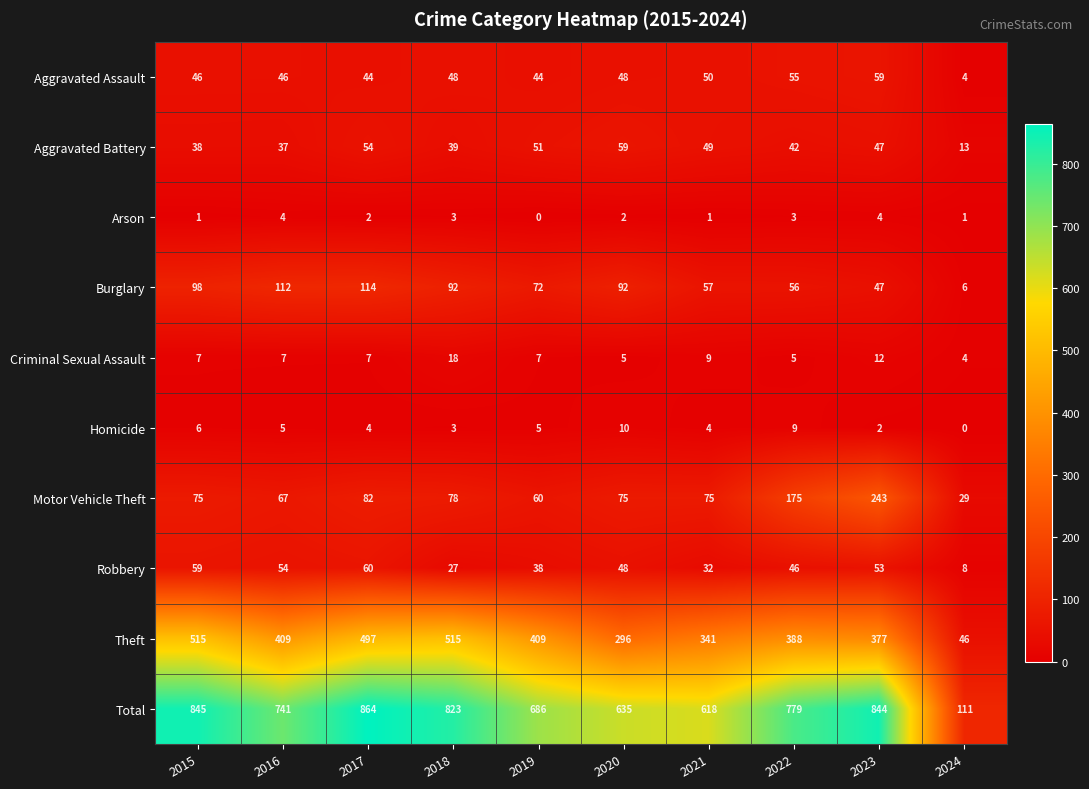

Rank the series at 2015 from highest to lowest value.

Total, Theft, Burglary, Motor Vehicle Theft, Robbery, Aggravated Assault, Aggravated Battery, Criminal Sexual Assault, Homicide, Arson